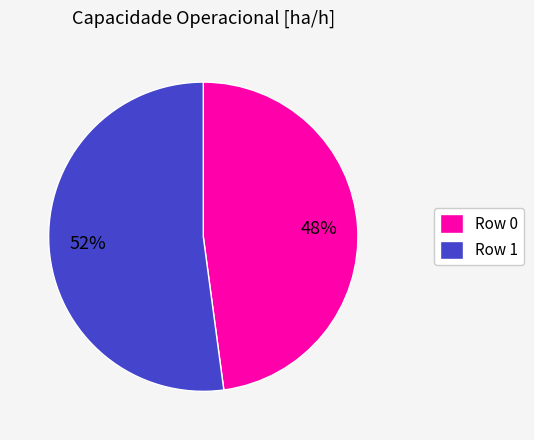

Which category has the smallest portion of the pie?

Row 0